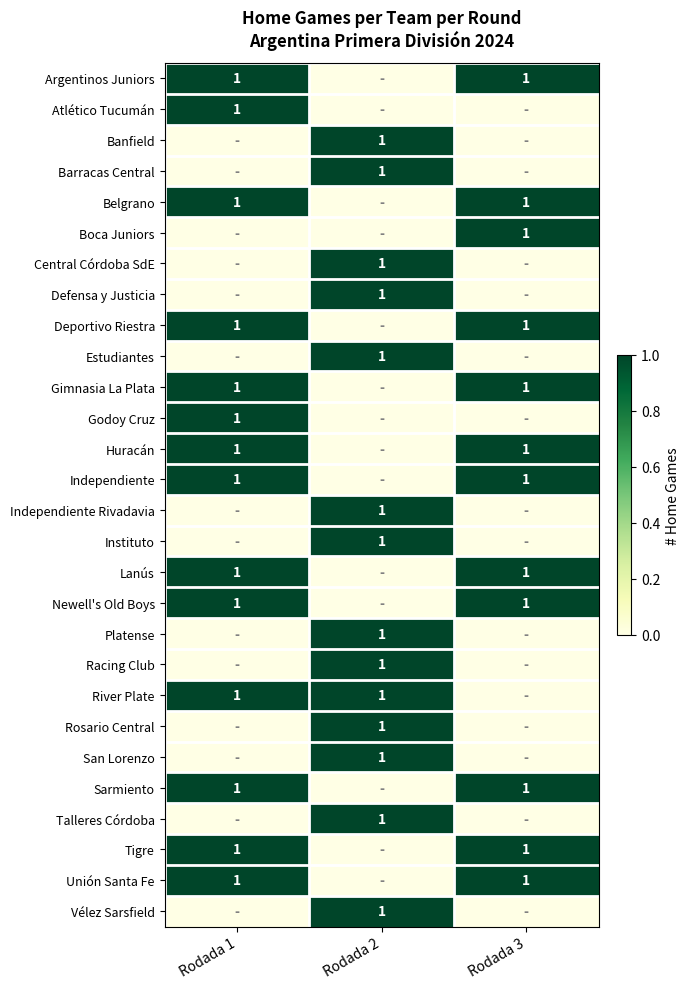

True or false: Newell's Old Boys has a value of 1 at Rodada 3.

True